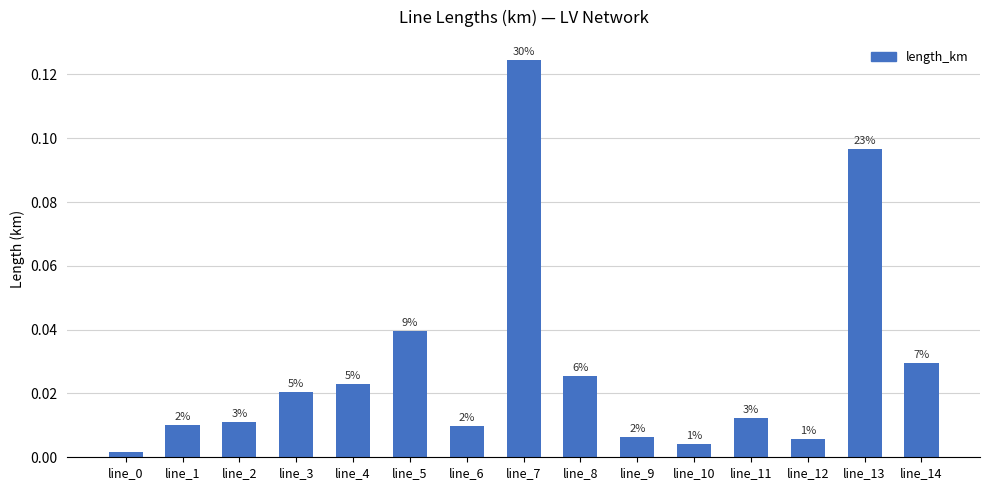

Does the chart contain any negative values?

No